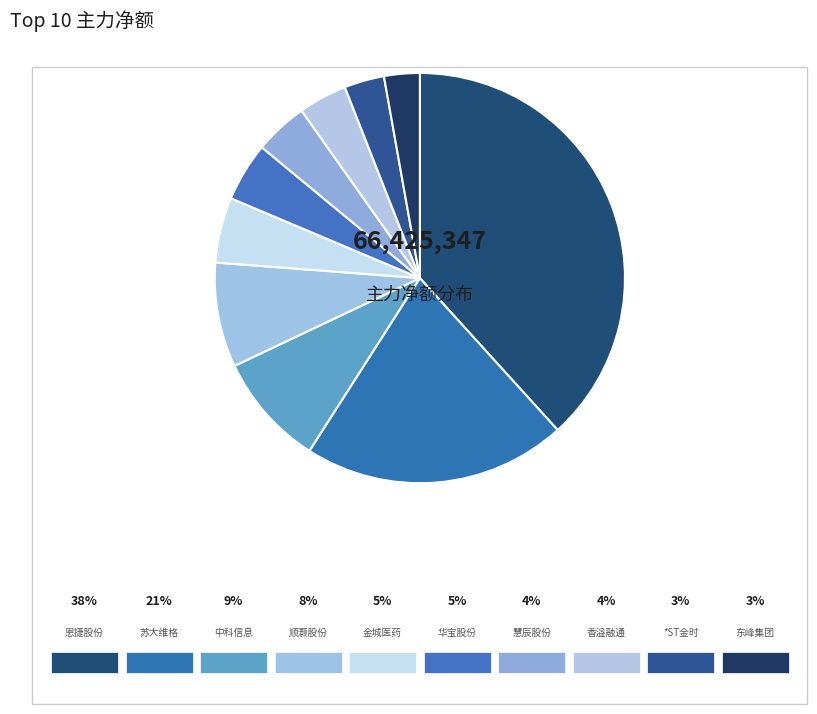

Does *ST金时 represent more than half of the total?

No